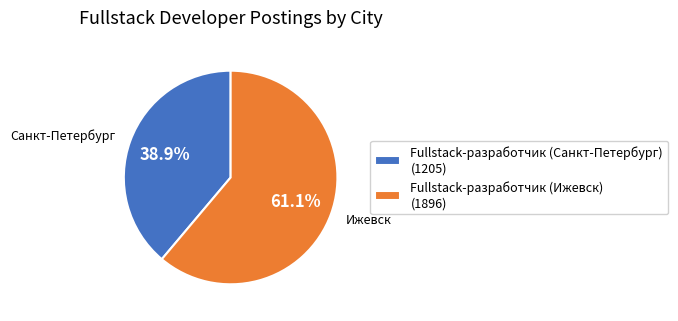

Which has a higher value, Fullstack-разработчик (Ижевск) (1896) or Fullstack-разработчик (Санкт-Петербург) (1205)?

Fullstack-разработчик (Ижевск) (1896)